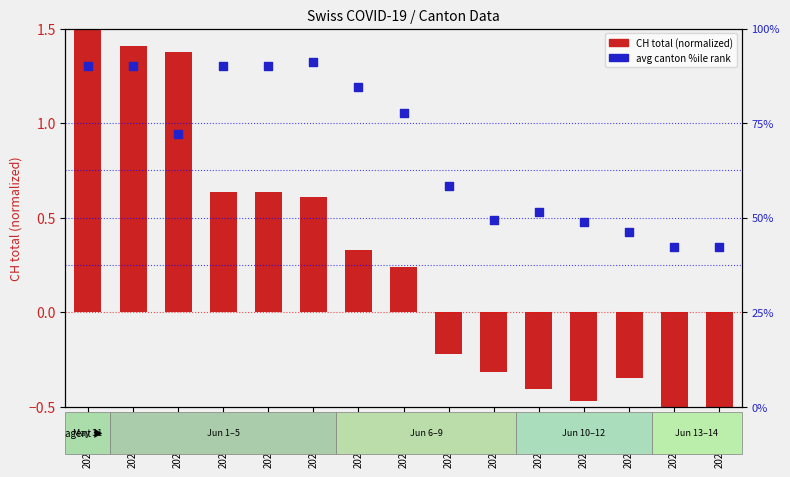

What are all the series names shown in the legend?

CH total (normalized), avg canton %ile